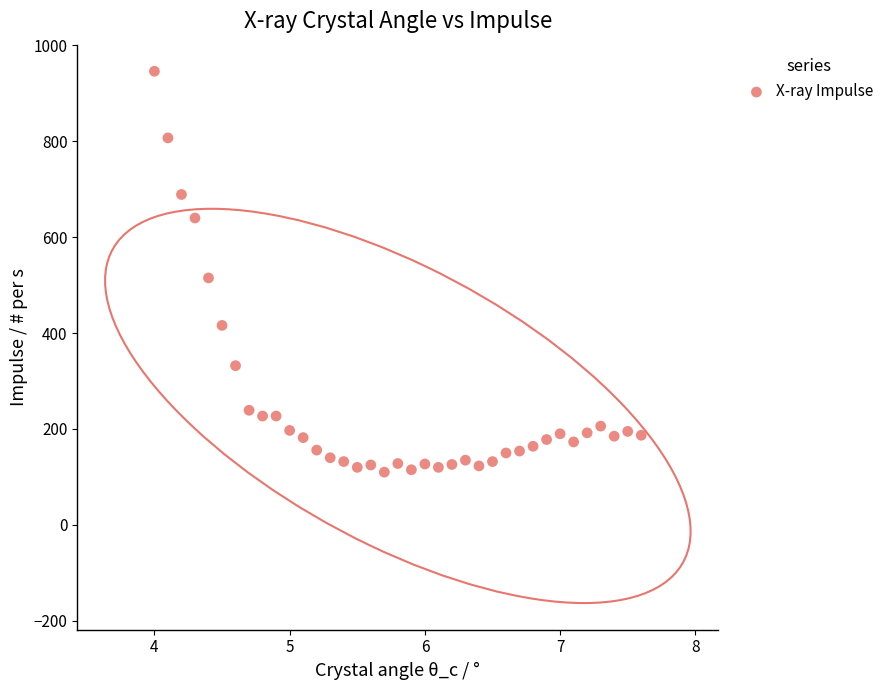

What is the range of Y values (max minus min)?

836